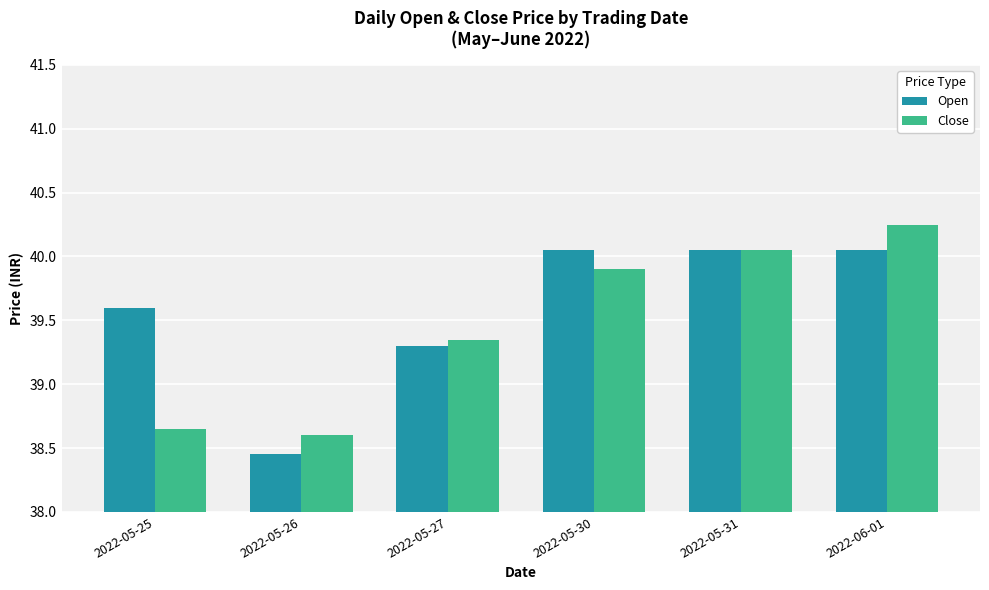

Where does the Open series first go above 40?

2022-05-30